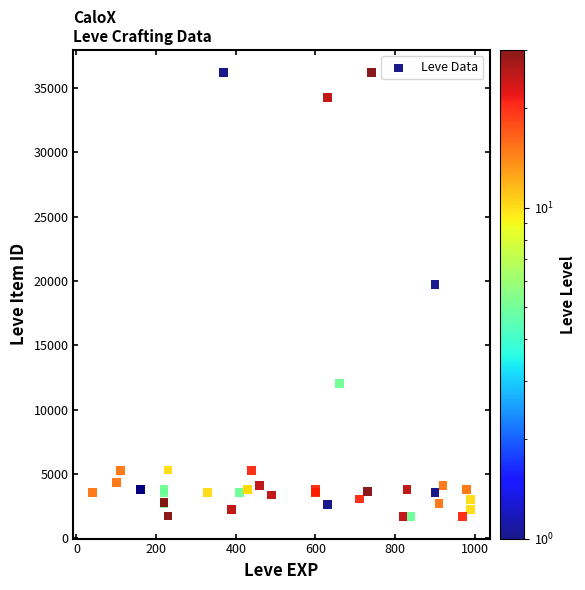

What Y value in the scatter plot is closest to 18967?

19744